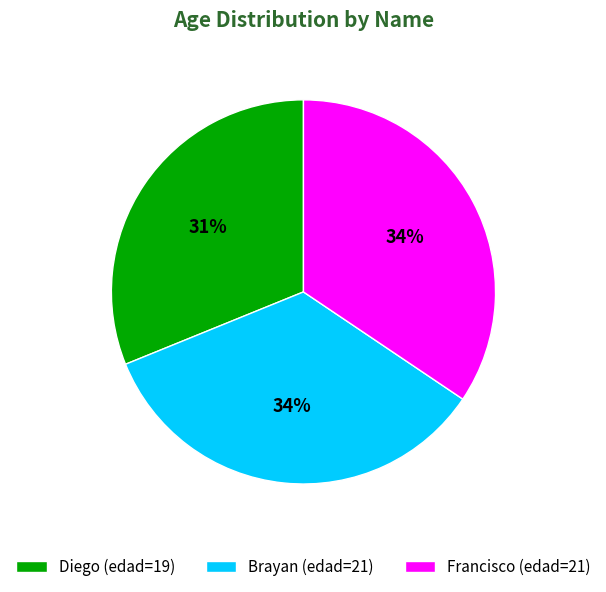

To the nearest percent, what portion does Francisco (edad=21) represent?

34%